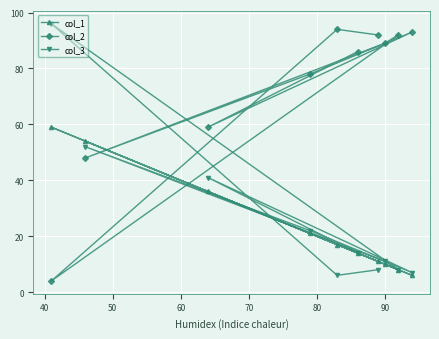

Rank the series by their maximum value, from highest to lowest.

col_3, col_2, col_1